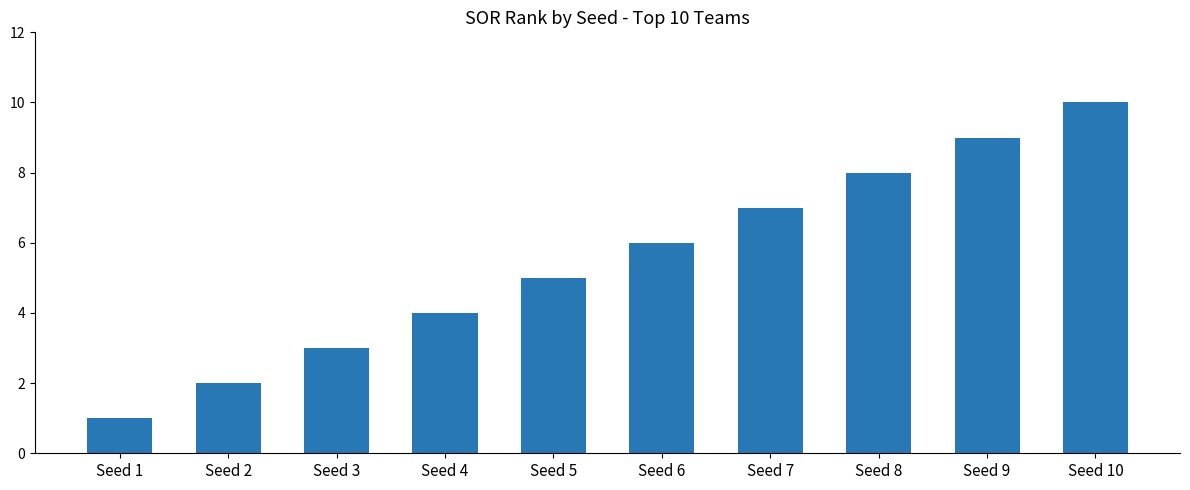

What is the change in value from Seed 6 to Seed 7?

+1